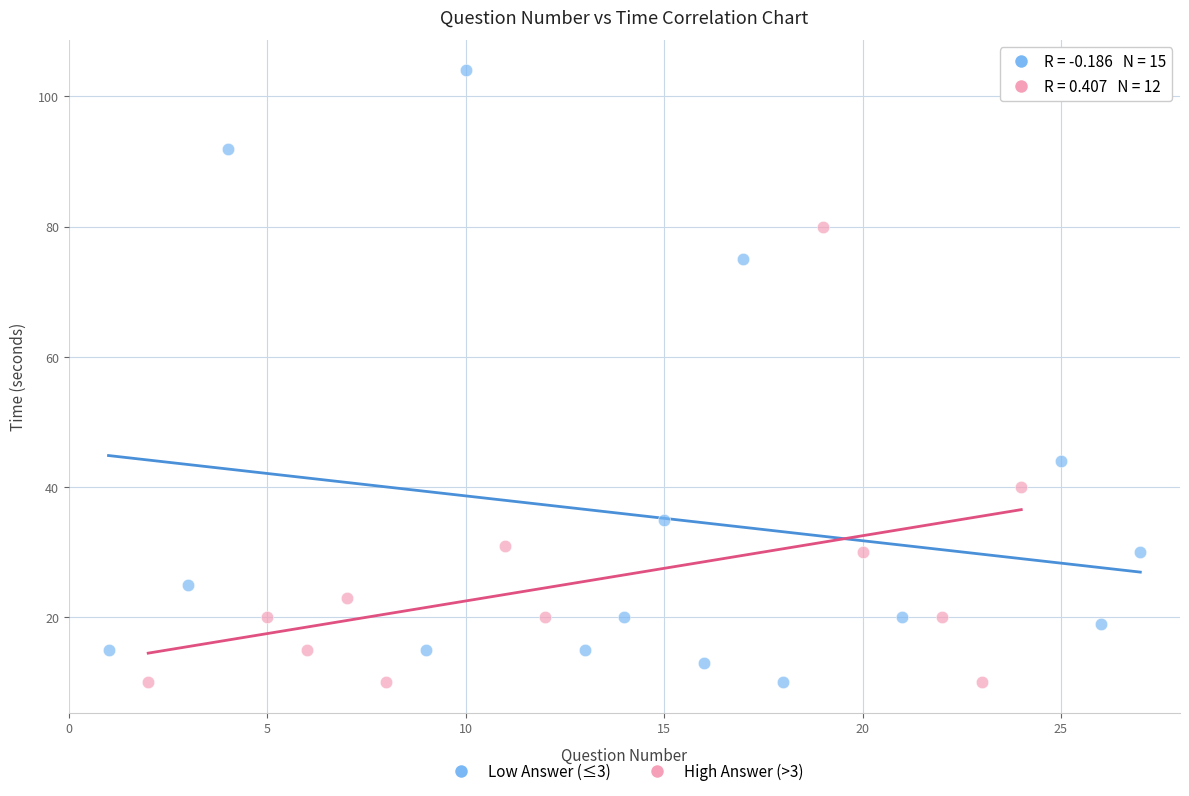

Which series has the widest spread of Y values?

Low Answer (≤3)